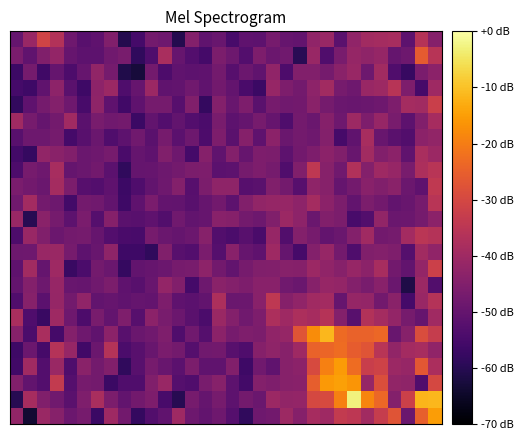

How many distinct data groups are displayed?

24